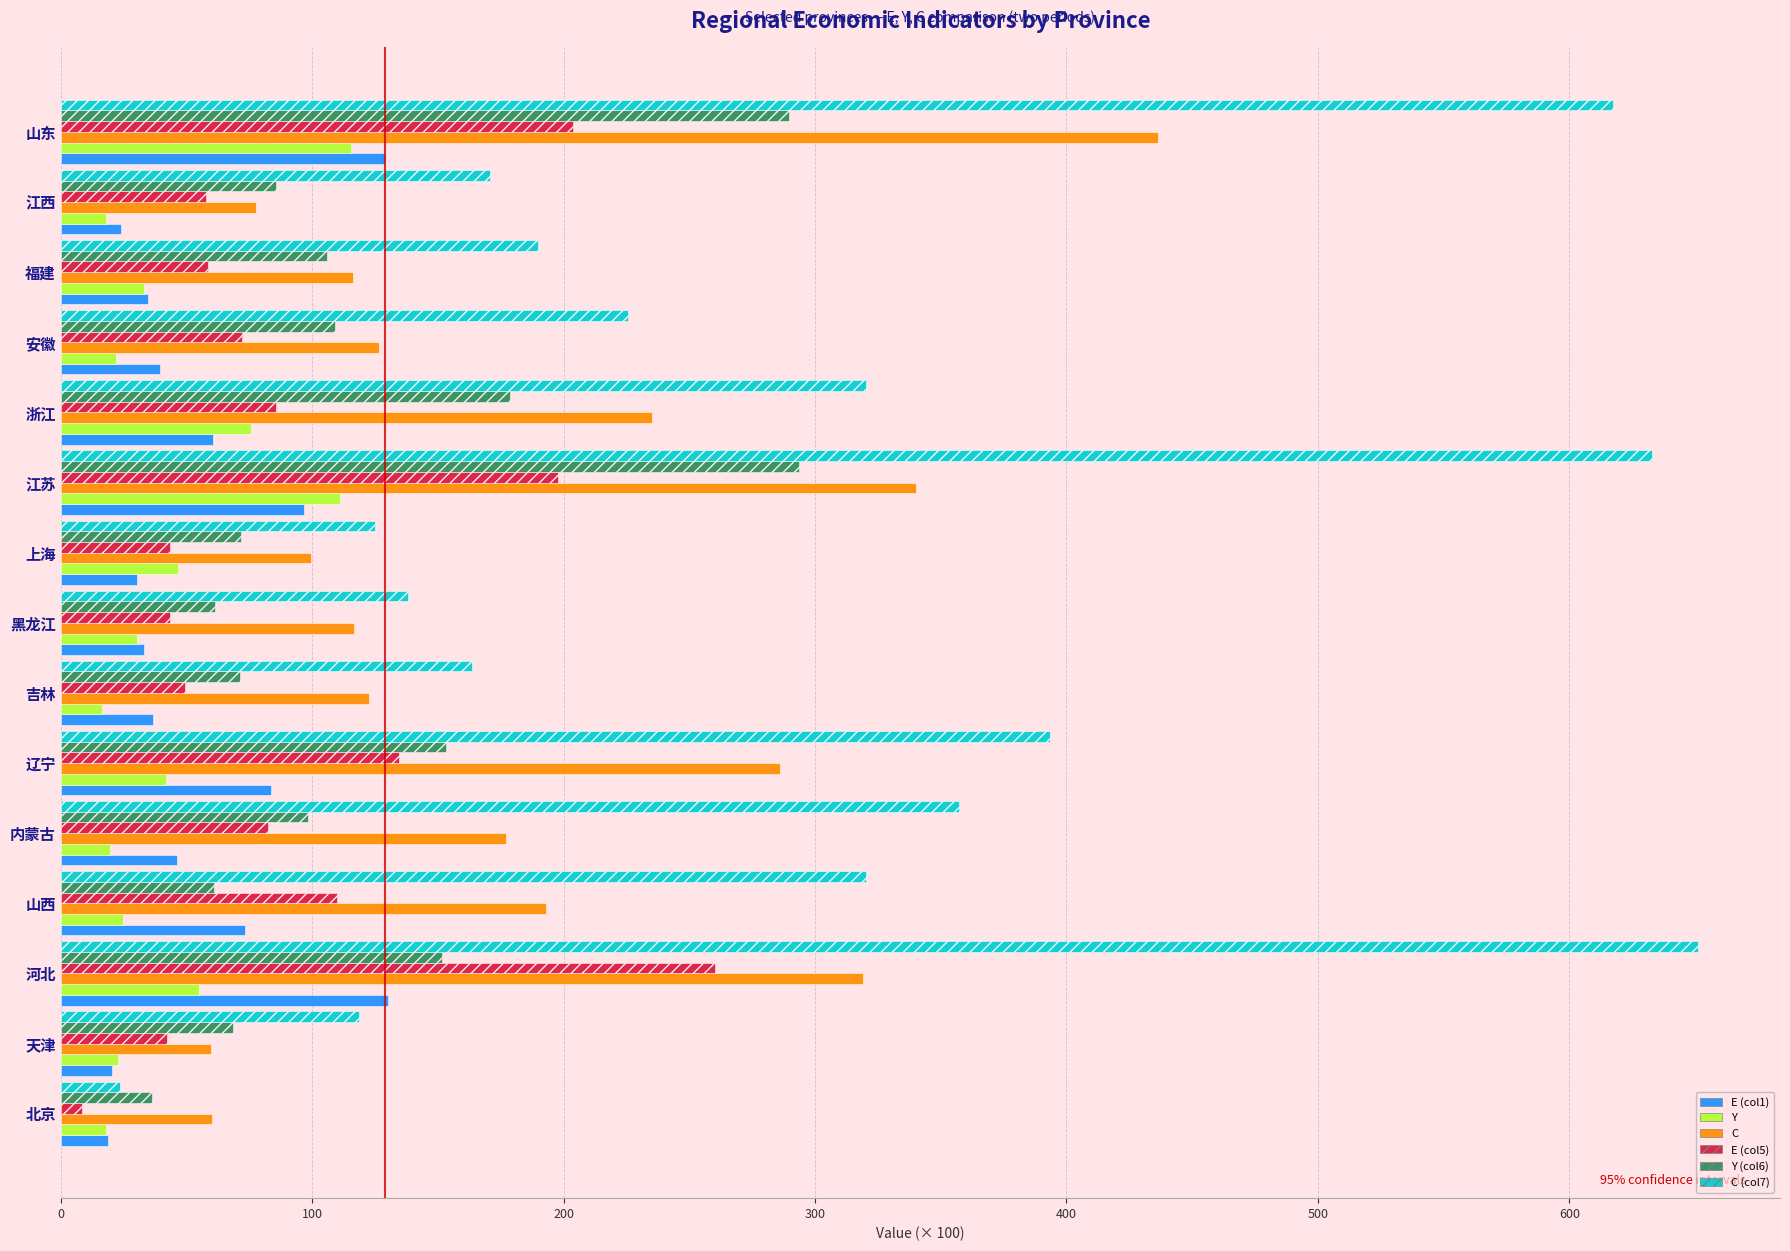

Which series has the largest total across all categories?

C (col7)